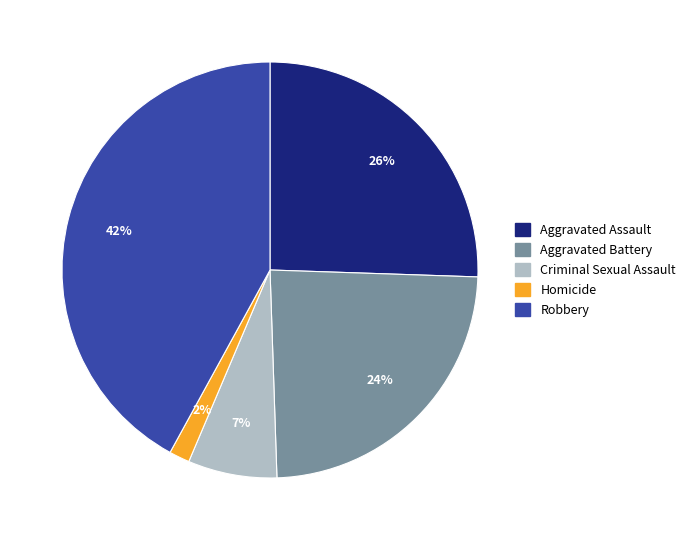

Approximately how many times larger is the value at Aggravated Assault compared to Aggravated Battery?

1.1